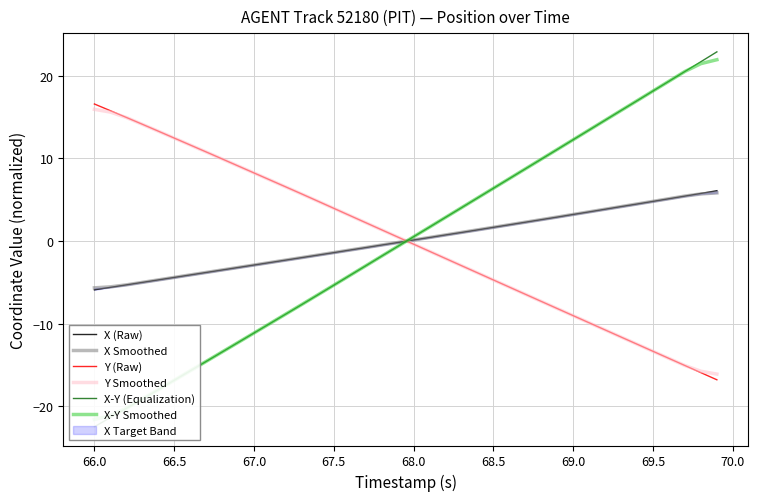

How many values in the X (Raw) series are below 0?

20